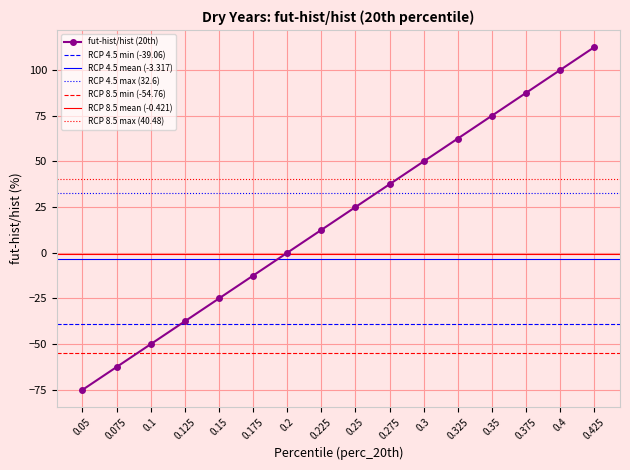

The value of fut-hist/hist (20th) at 0.225 is 12.5. True or false?

True